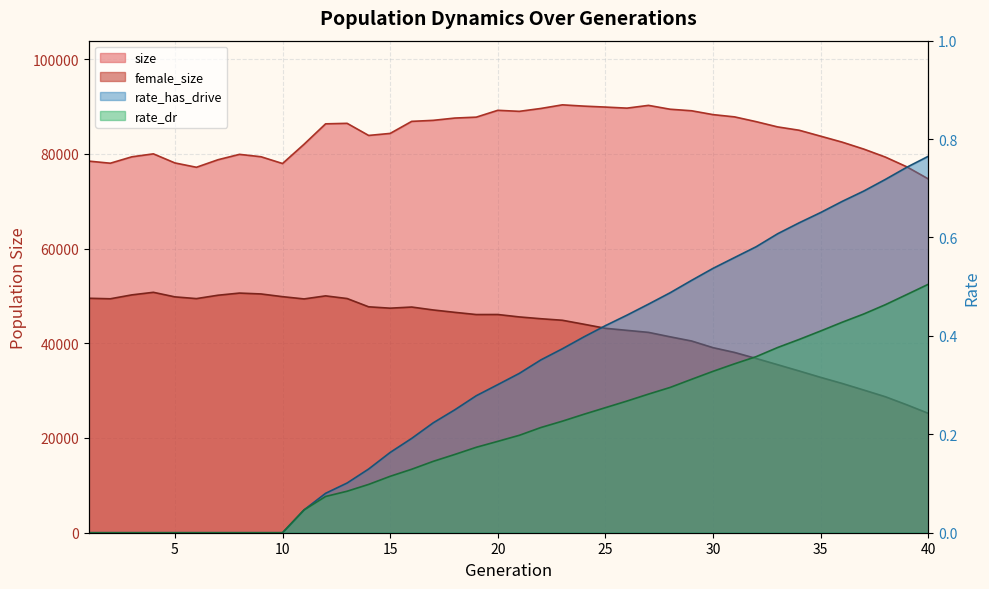

Which category has the highest value in the size series?

23